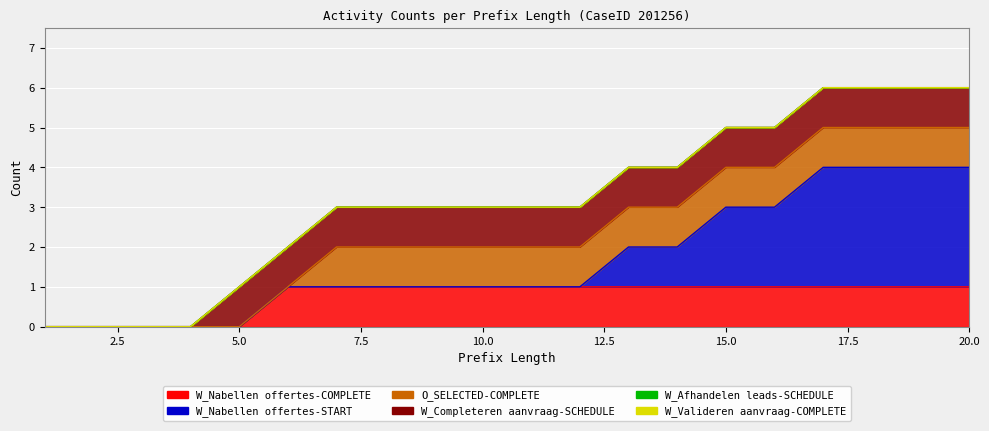

At 20, list the series in order from smallest to largest.

W_Afhandelen leads-SCHEDULE, W_Valideren aanvraag-COMPLETE, W_Nabellen offertes-COMPLETE, O_SELECTED-COMPLETE, W_Completeren aanvraag-SCHEDULE, W_Nabellen offertes-START